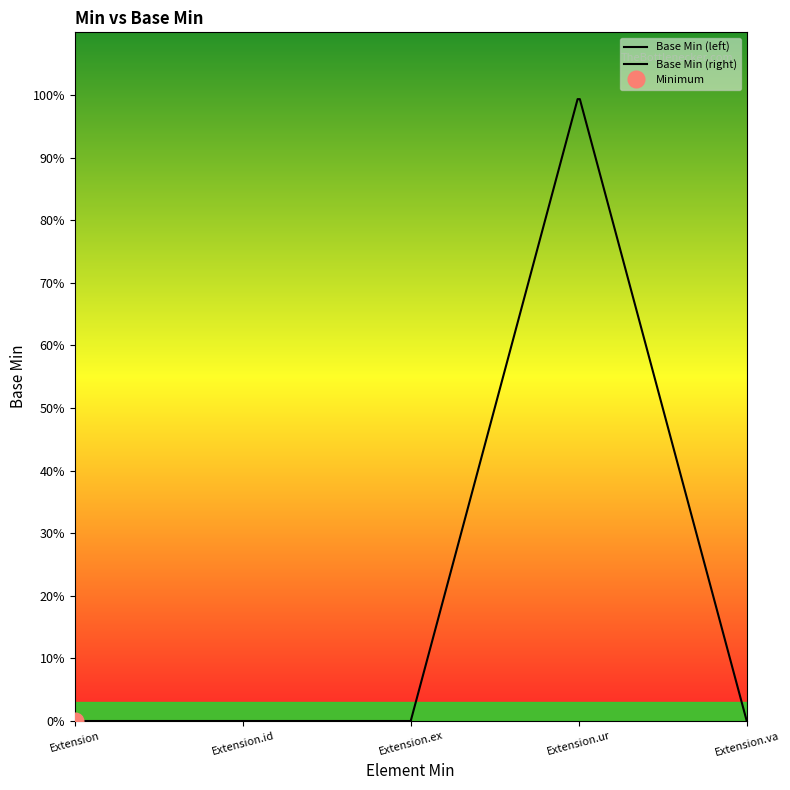

How many interior local peaks (higher than both neighbors) does the data have?

1